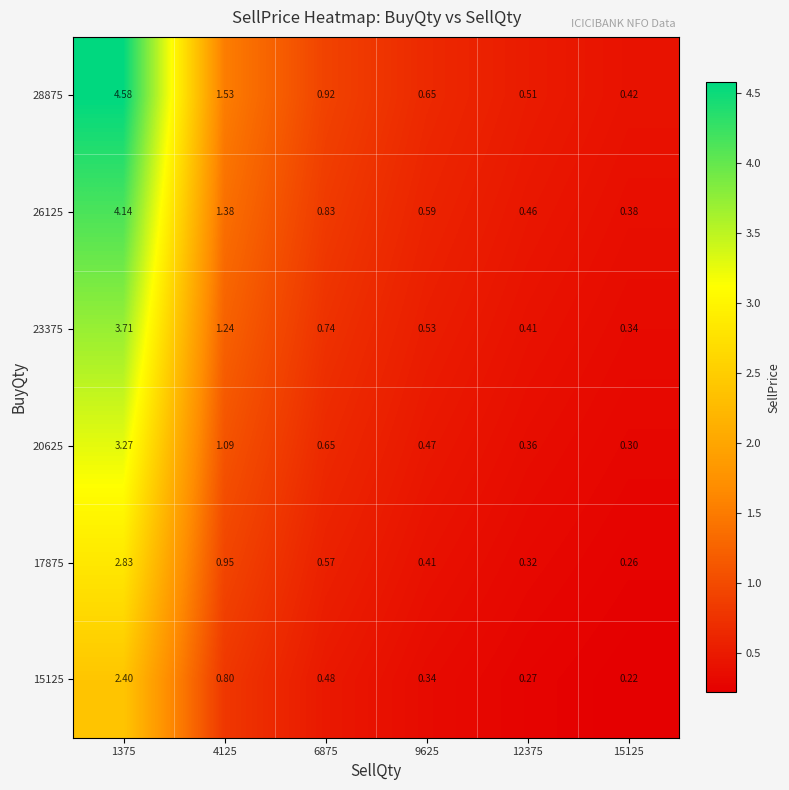

Is the value of 20625 at 6875 greater than the value of 26125 at 1375?

No